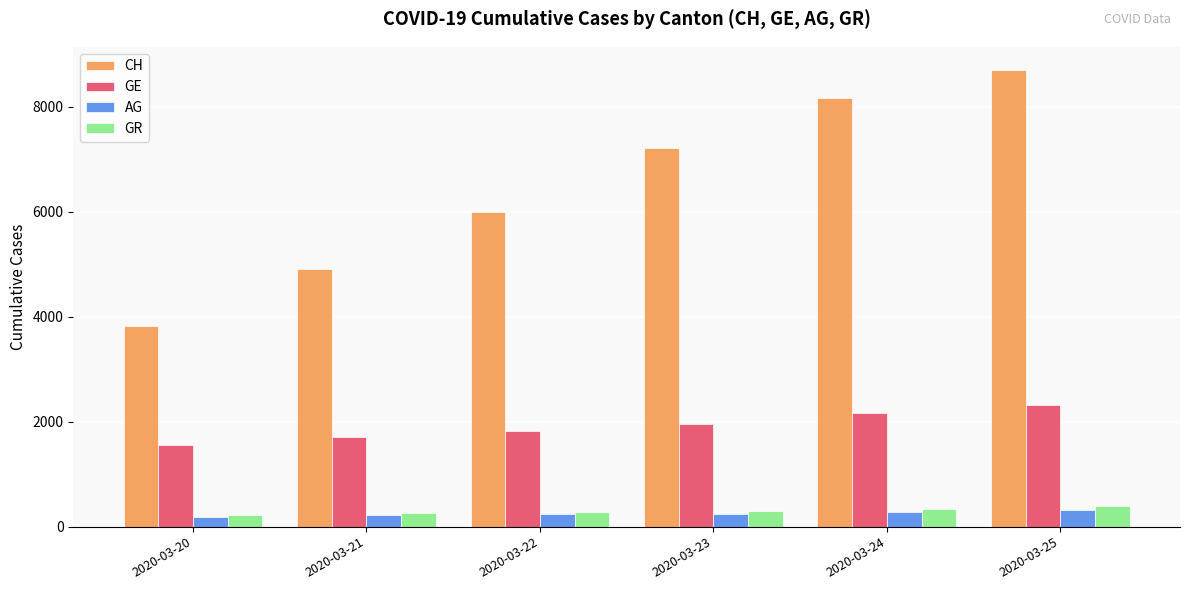

Which series has the largest total across all categories?

CH